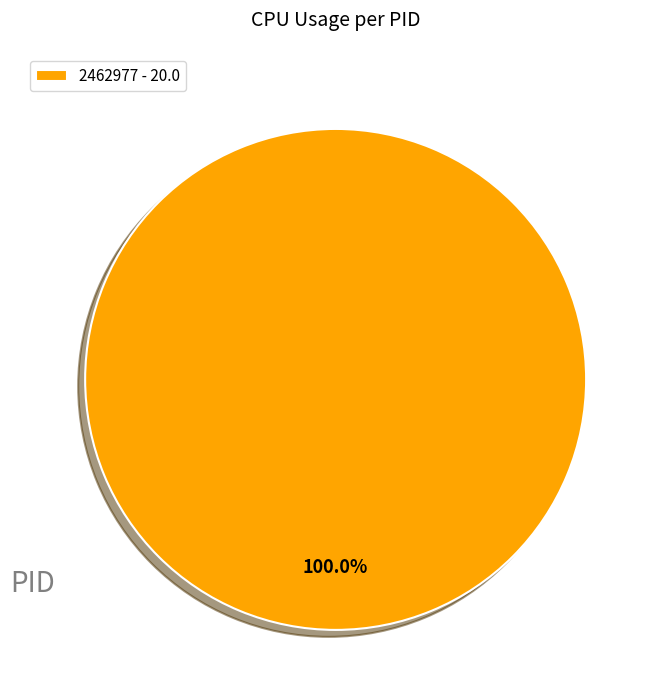

Is there any slice that represents more than half of the pie?

Yes